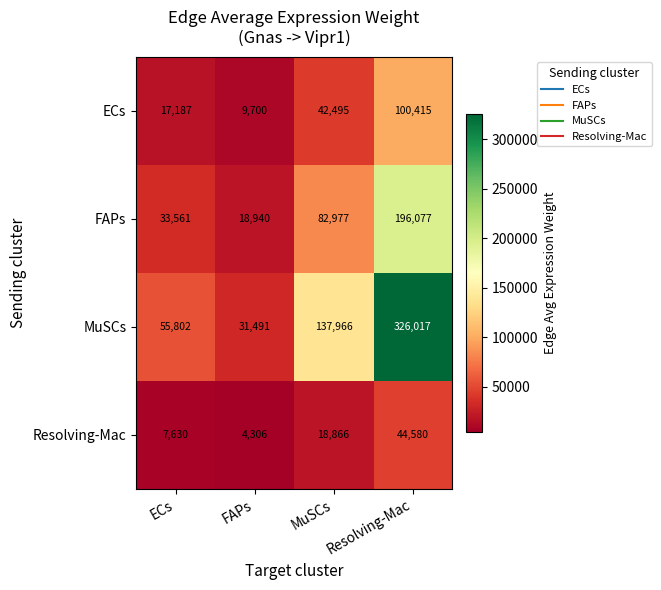

Where is Resolving-Mac nearest to the value 24443?

MuSCs